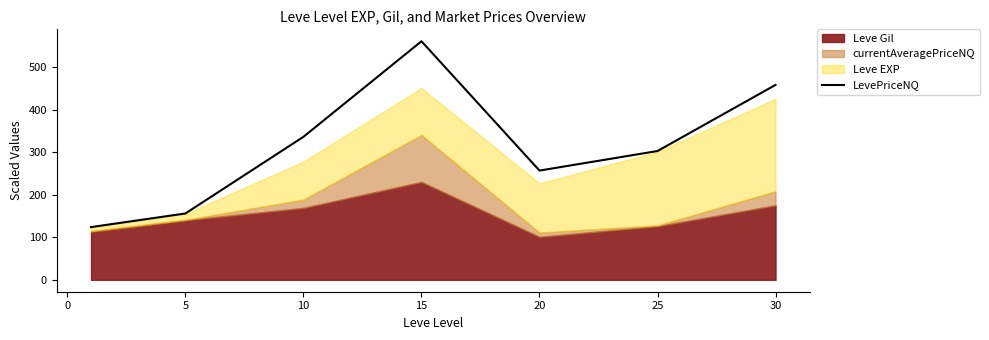

How many values exceed 302?

4